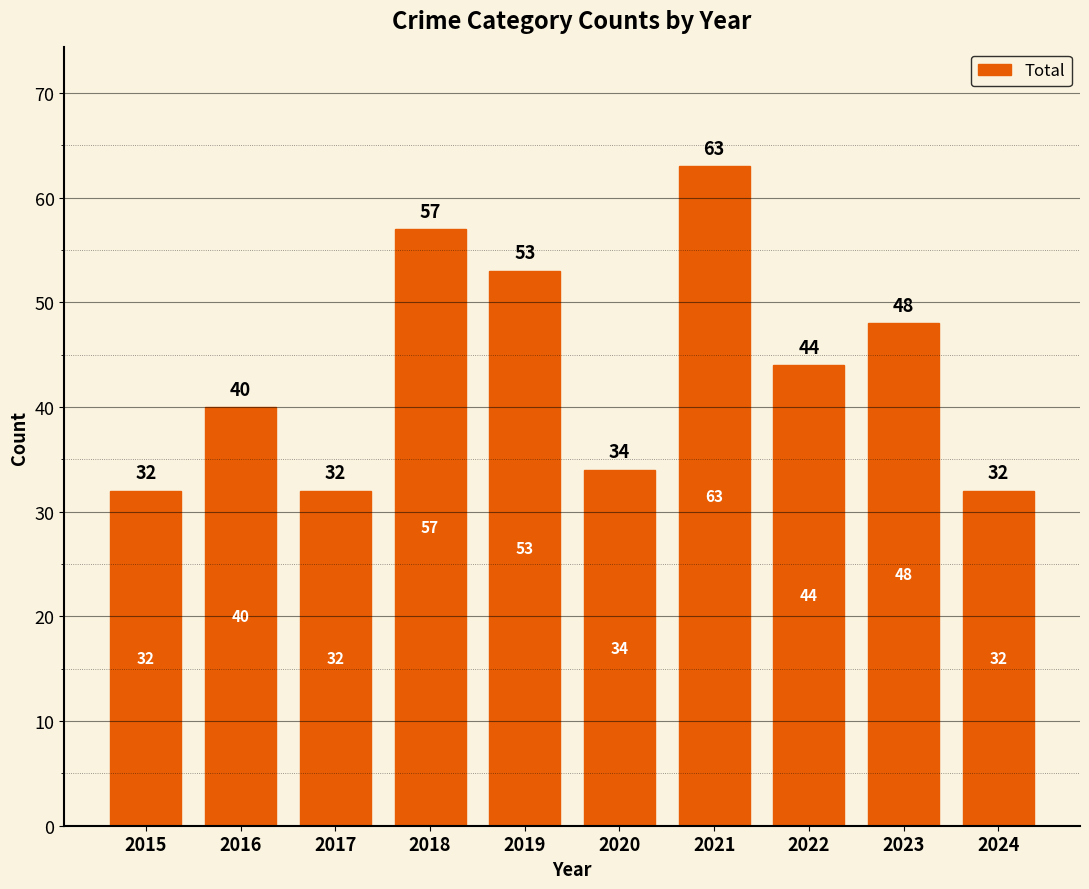

What is the maximum value shown in the chart?

63